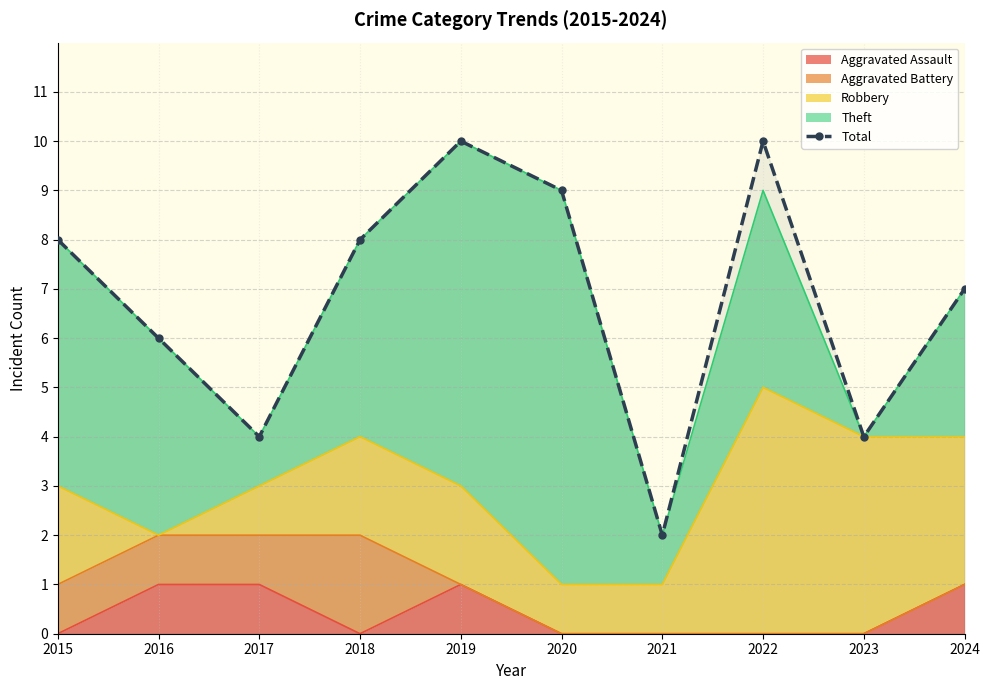

List the labels in order of value, smallest first.

2021, 2017, 2023, 2016, 2024, 2015, 2018, 2020, 2019, 2022